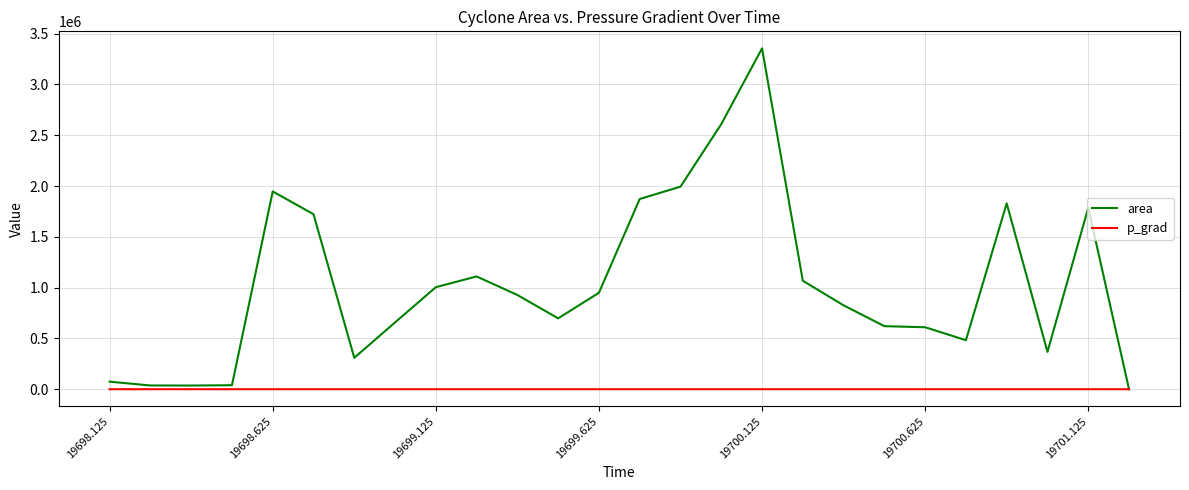

Which series has the largest total across all categories?

area